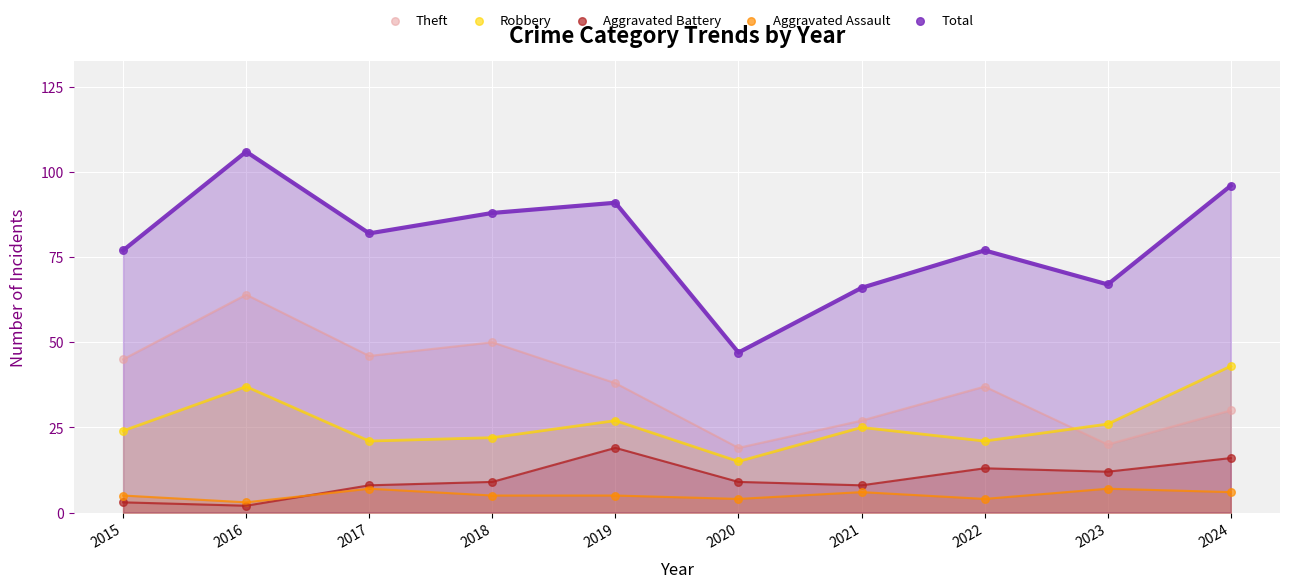

Across all series, what Y value is closest to 54?

50